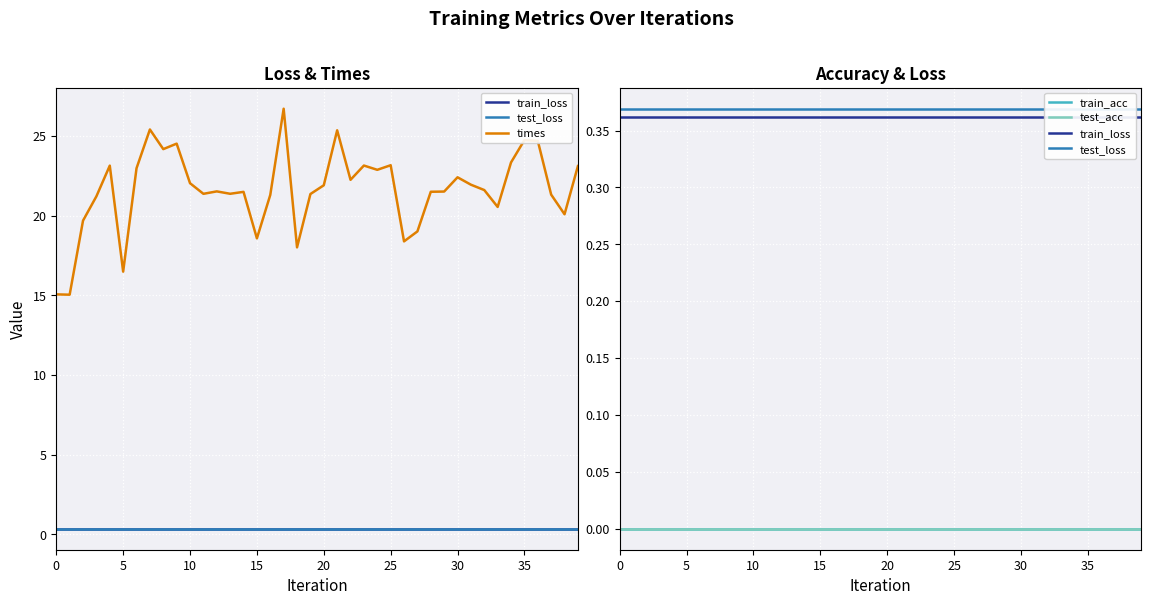

What is the spread (max minus min) of values at 28?

21.5